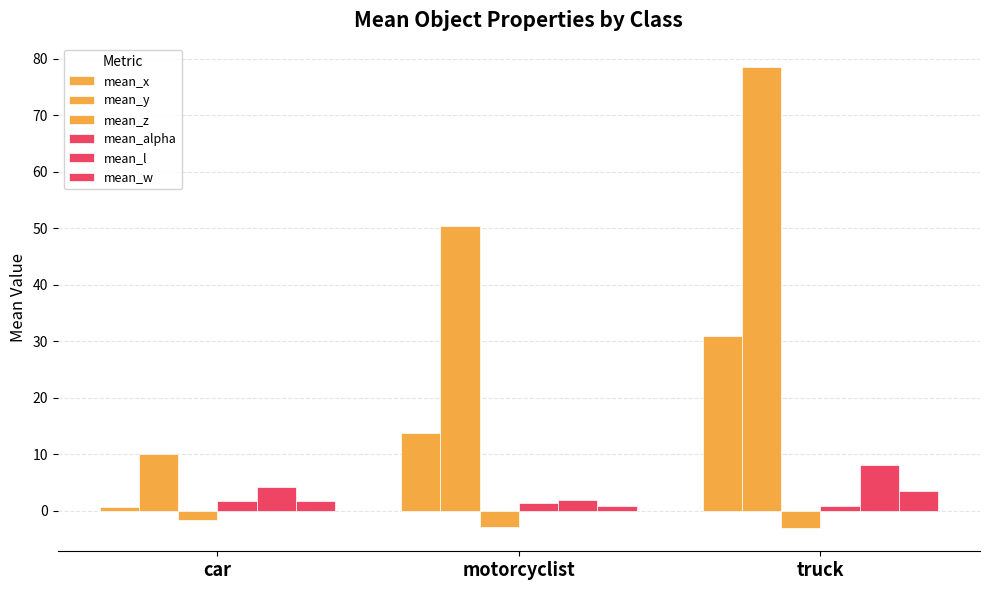

Rank the series by their maximum value, from highest to lowest.

mean_y, mean_x, mean_l, mean_w, mean_alpha, mean_z